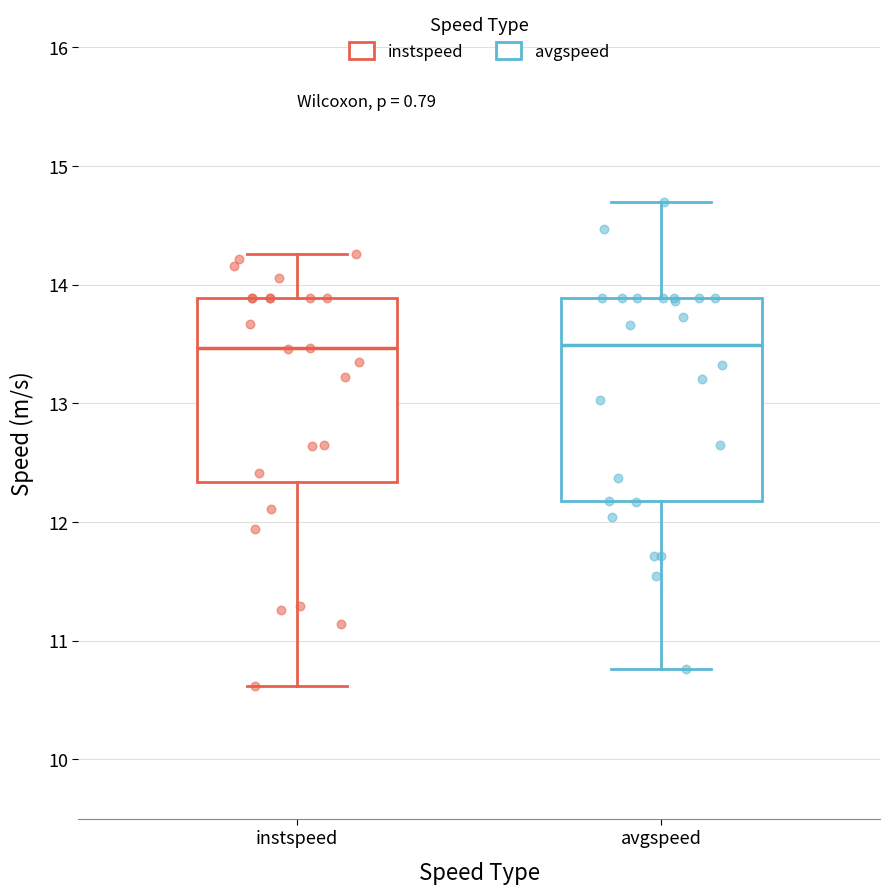

Where does the lower whisker of the box for instspeed end on the y-axis? The values are not printed on the chart, so give them approximately, as read against the axis.

10.6